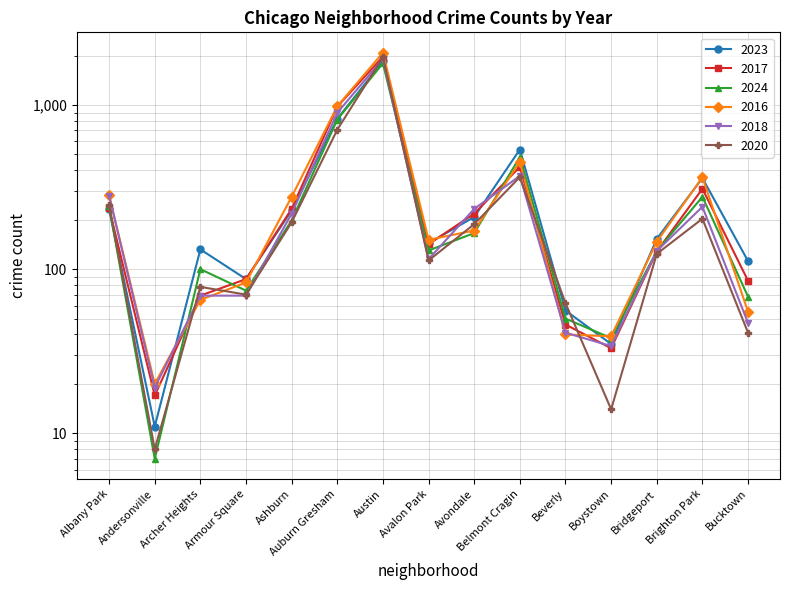

What is the sum of the 2018 values at Albany Park and Avalon Park?

396